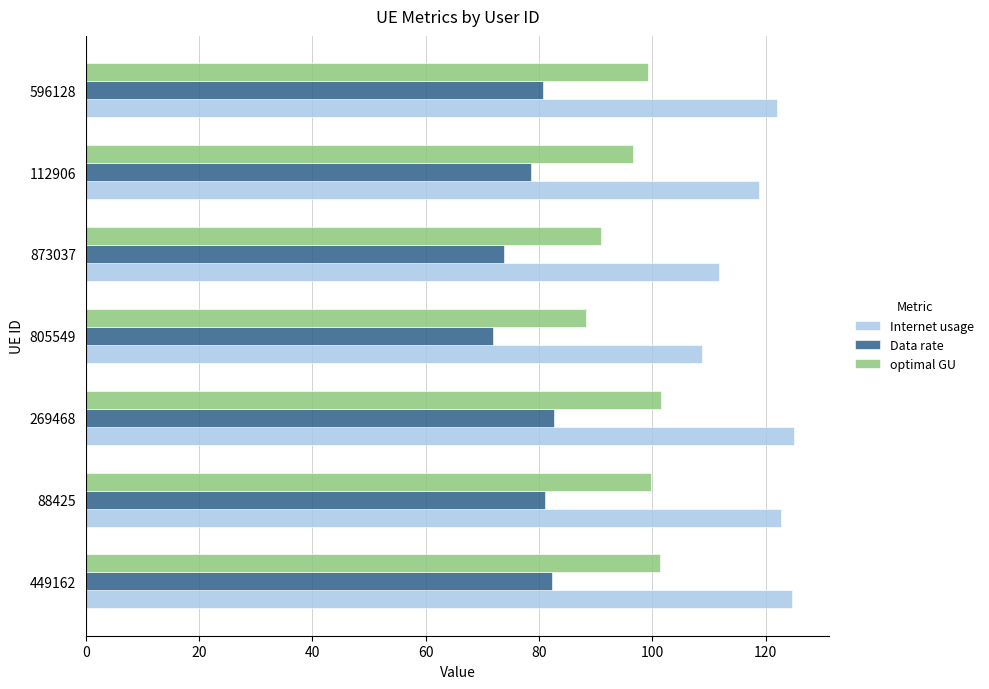

What is the sum of all Internet usage values?

833.6